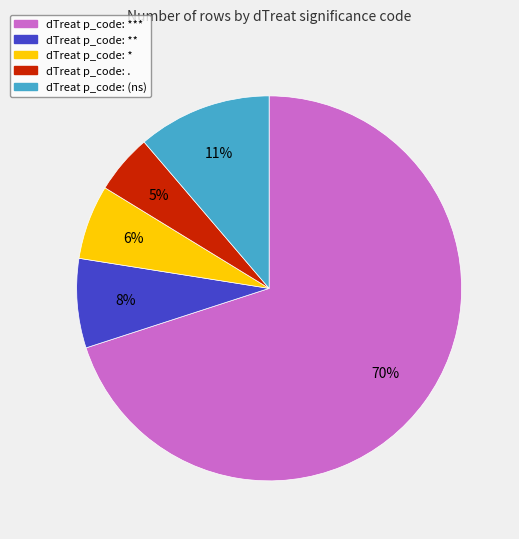

Count the number of slices in the pie.

5